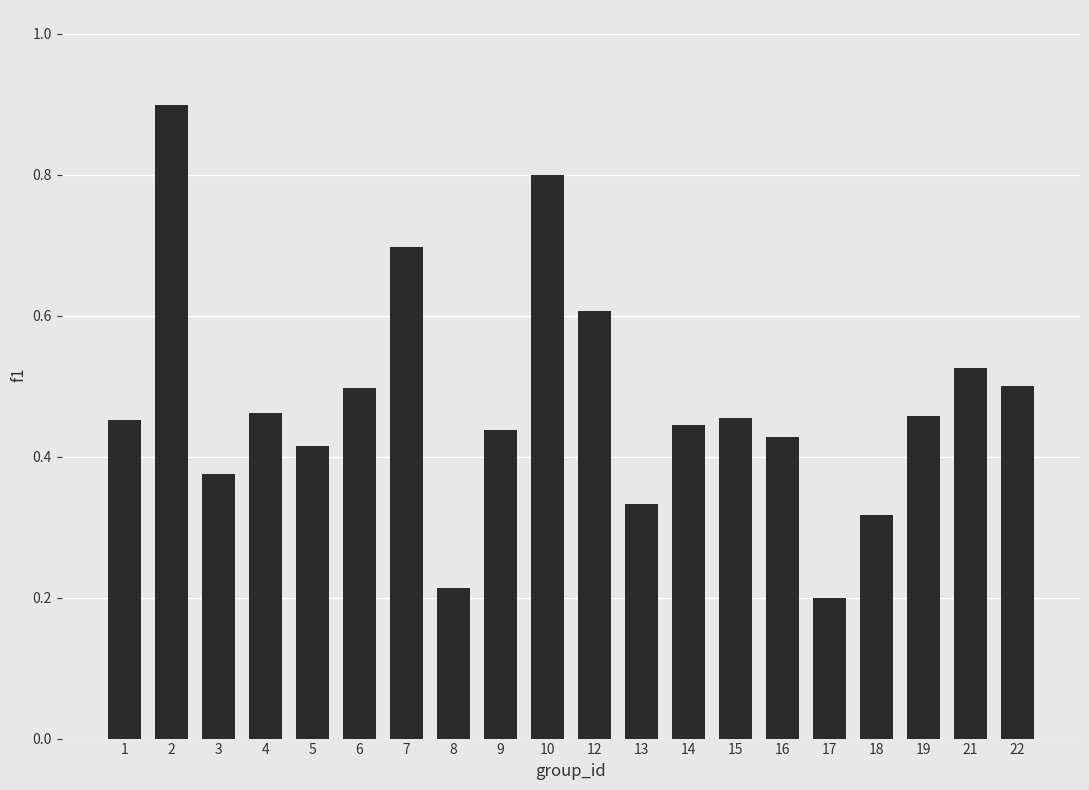

Which category has the lowest value across all series?

17